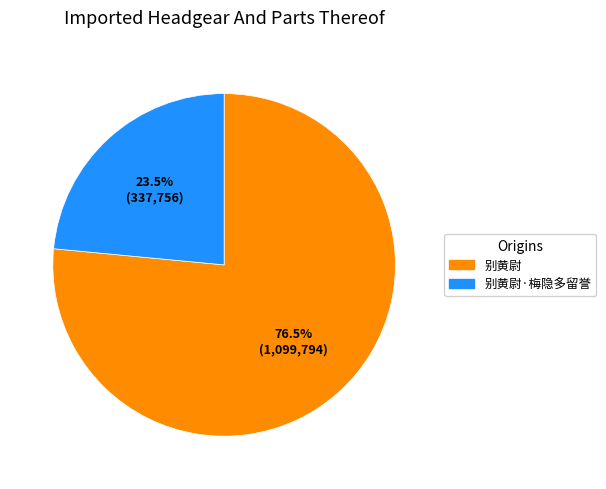

Does any single category account for the majority?

Yes